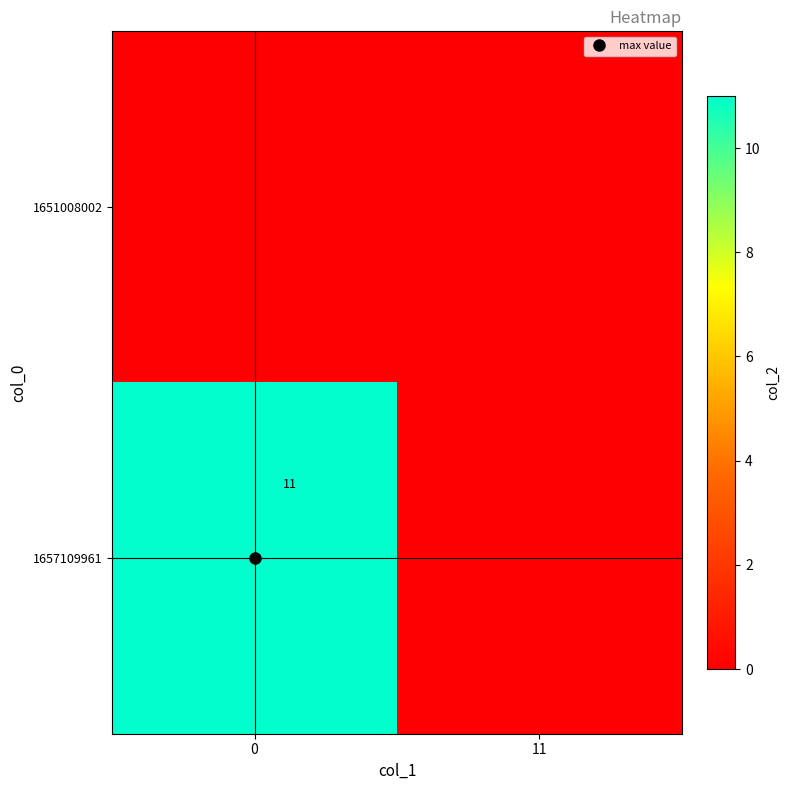

List the series in order of their peak value, highest first.

1657109961, 1651008002